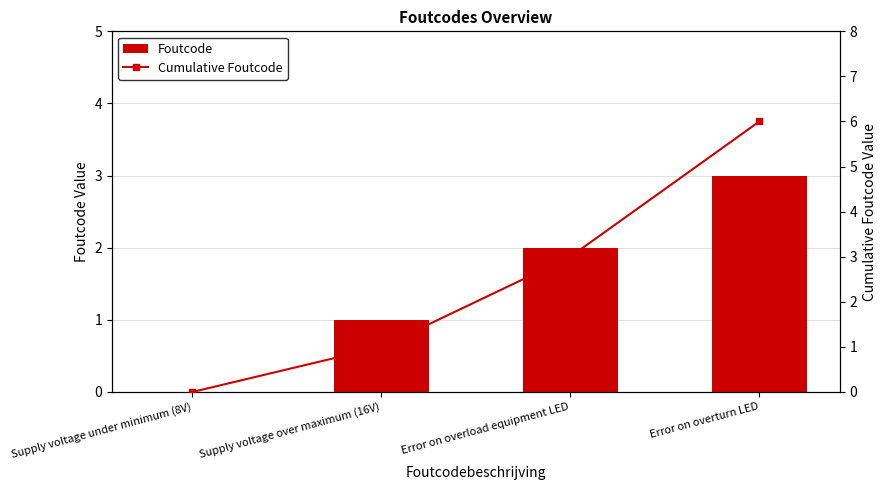

True or false: Cumulative Foutcode has a value of 3 at Error on overload equipment LED.

True